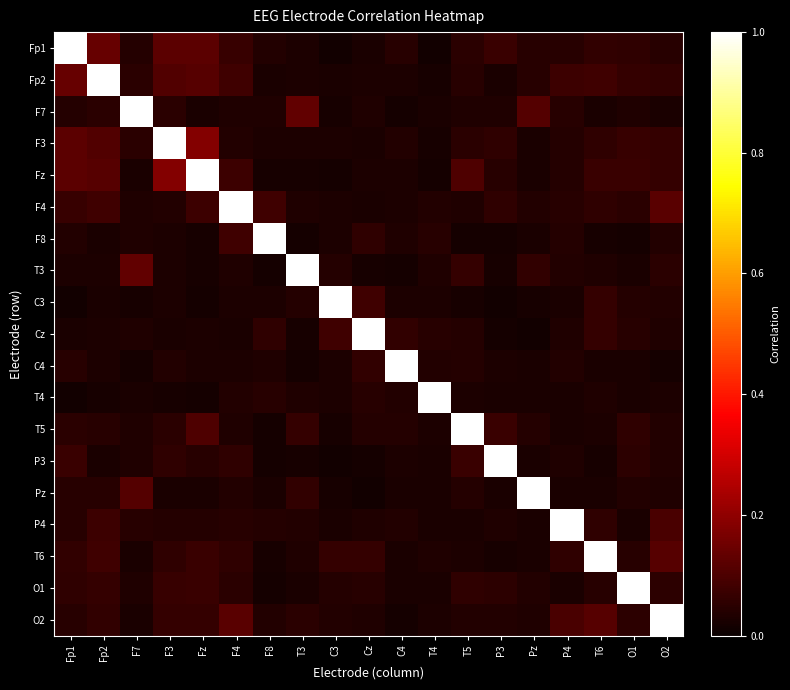

Reading left to right, extract all data points from this chart.

Fp1: Fp1=1.0	Fp2=0.1	F7=0.0	F3=0.1	Fz=0.1	F4=0.1	F8=0.0	T3=0.0	C3=0.0	Cz=0.0	C4=0.0	T4=0.0	T5=0.0	P3=0.1	Pz=0.0	P4=0.0	T6=0.1	O1=0.1	O2=0.0
Fp2: Fp1=0.1	Fp2=1.0	F7=0.0	F3=0.1	Fz=0.1	F4=0.1	F8=0.0	T3=0.0	C3=0.0	Cz=0.0	C4=0.0	T4=0.0	T5=0.0	P3=0.0	Pz=0.0	P4=0.1	T6=0.1	O1=0.1	O2=0.1
F7: Fp1=0.0	Fp2=0.0	F7=1.0	F3=0.0	Fz=0.0	F4=0.0	F8=0.0	T3=0.1	C3=0.0	Cz=0.0	C4=0.0	T4=0.0	T5=0.0	P3=0.0	Pz=0.1	P4=0.0	T6=0.0	O1=0.0	O2=0.0
F3: Fp1=0.1	Fp2=0.1	F7=0.0	F3=1.0	Fz=0.2	F4=0.0	F8=0.0	T3=0.0	C3=0.0	Cz=0.0	C4=0.0	T4=0.0	T5=0.0	P3=0.1	Pz=0.0	P4=0.0	T6=0.1	O1=0.1	O2=0.1
Fz: Fp1=0.1	Fp2=0.1	F7=0.0	F3=0.2	Fz=1.0	F4=0.1	F8=0.0	T3=0.0	C3=0.0	Cz=0.0	C4=0.0	T4=0.0	T5=0.1	P3=0.0	Pz=0.0	P4=0.0	T6=0.1	O1=0.1	O2=0.1
F4: Fp1=0.1	Fp2=0.1	F7=0.0	F3=0.0	Fz=0.1	F4=1.0	F8=0.1	T3=0.0	C3=0.0	Cz=0.0	C4=0.0	T4=0.0	T5=0.0	P3=0.1	Pz=0.0	P4=0.0	T6=0.1	O1=0.0	O2=0.1
F8: Fp1=0.0	Fp2=0.0	F7=0.0	F3=0.0	Fz=0.0	F4=0.1	F8=1.0	T3=0.0	C3=0.0	Cz=0.1	C4=0.0	T4=0.0	T5=0.0	P3=0.0	Pz=0.0	P4=0.0	T6=0.0	O1=0.0	O2=0.0
T3: Fp1=0.0	Fp2=0.0	F7=0.1	F3=0.0	Fz=0.0	F4=0.0	F8=0.0	T3=1.0	C3=0.0	Cz=0.0	C4=0.0	T4=0.0	T5=0.1	P3=0.0	Pz=0.1	P4=0.0	T6=0.0	O1=0.0	O2=0.0
C3: Fp1=0.0	Fp2=0.0	F7=0.0	F3=0.0	Fz=0.0	F4=0.0	F8=0.0	T3=0.0	C3=1.0	Cz=0.1	C4=0.0	T4=0.0	T5=0.0	P3=0.0	Pz=0.0	P4=0.0	T6=0.1	O1=0.0	O2=0.0
Cz: Fp1=0.0	Fp2=0.0	F7=0.0	F3=0.0	Fz=0.0	F4=0.0	F8=0.1	T3=0.0	C3=0.1	Cz=1.0	C4=0.1	T4=0.0	T5=0.0	P3=0.0	Pz=0.0	P4=0.0	T6=0.1	O1=0.0	O2=0.0
C4: Fp1=0.0	Fp2=0.0	F7=0.0	F3=0.0	Fz=0.0	F4=0.0	F8=0.0	T3=0.0	C3=0.0	Cz=0.1	C4=1.0	T4=0.0	T5=0.0	P3=0.0	Pz=0.0	P4=0.0	T6=0.0	O1=0.0	O2=0.0
T4: Fp1=0.0	Fp2=0.0	F7=0.0	F3=0.0	Fz=0.0	F4=0.0	F8=0.0	T3=0.0	C3=0.0	Cz=0.0	C4=0.0	T4=1.0	T5=0.0	P3=0.0	Pz=0.0	P4=0.0	T6=0.0	O1=0.0	O2=0.0
T5: Fp1=0.0	Fp2=0.0	F7=0.0	F3=0.0	Fz=0.1	F4=0.0	F8=0.0	T3=0.1	C3=0.0	Cz=0.0	C4=0.0	T4=0.0	T5=1.0	P3=0.1	Pz=0.0	P4=0.0	T6=0.0	O1=0.1	O2=0.0
P3: Fp1=0.1	Fp2=0.0	F7=0.0	F3=0.1	Fz=0.0	F4=0.1	F8=0.0	T3=0.0	C3=0.0	Cz=0.0	C4=0.0	T4=0.0	T5=0.1	P3=1.0	Pz=0.0	P4=0.0	T6=0.0	O1=0.1	O2=0.0
Pz: Fp1=0.0	Fp2=0.0	F7=0.1	F3=0.0	Fz=0.0	F4=0.0	F8=0.0	T3=0.1	C3=0.0	Cz=0.0	C4=0.0	T4=0.0	T5=0.0	P3=0.0	Pz=1.0	P4=0.0	T6=0.0	O1=0.0	O2=0.0
P4: Fp1=0.0	Fp2=0.1	F7=0.0	F3=0.0	Fz=0.0	F4=0.0	F8=0.0	T3=0.0	C3=0.0	Cz=0.0	C4=0.0	T4=0.0	T5=0.0	P3=0.0	Pz=0.0	P4=1.0	T6=0.1	O1=0.0	O2=0.1
T6: Fp1=0.1	Fp2=0.1	F7=0.0	F3=0.1	Fz=0.1	F4=0.1	F8=0.0	T3=0.0	C3=0.1	Cz=0.1	C4=0.0	T4=0.0	T5=0.0	P3=0.0	Pz=0.0	P4=0.1	T6=1.0	O1=0.0	O2=0.1
O1: Fp1=0.1	Fp2=0.1	F7=0.0	F3=0.1	Fz=0.1	F4=0.0	F8=0.0	T3=0.0	C3=0.0	Cz=0.0	C4=0.0	T4=0.0	T5=0.1	P3=0.1	Pz=0.0	P4=0.0	T6=0.0	O1=1.0	O2=0.1
O2: Fp1=0.0	Fp2=0.1	F7=0.0	F3=0.1	Fz=0.1	F4=0.1	F8=0.0	T3=0.0	C3=0.0	Cz=0.0	C4=0.0	T4=0.0	T5=0.0	P3=0.0	Pz=0.0	P4=0.1	T6=0.1	O1=0.1	O2=1.0